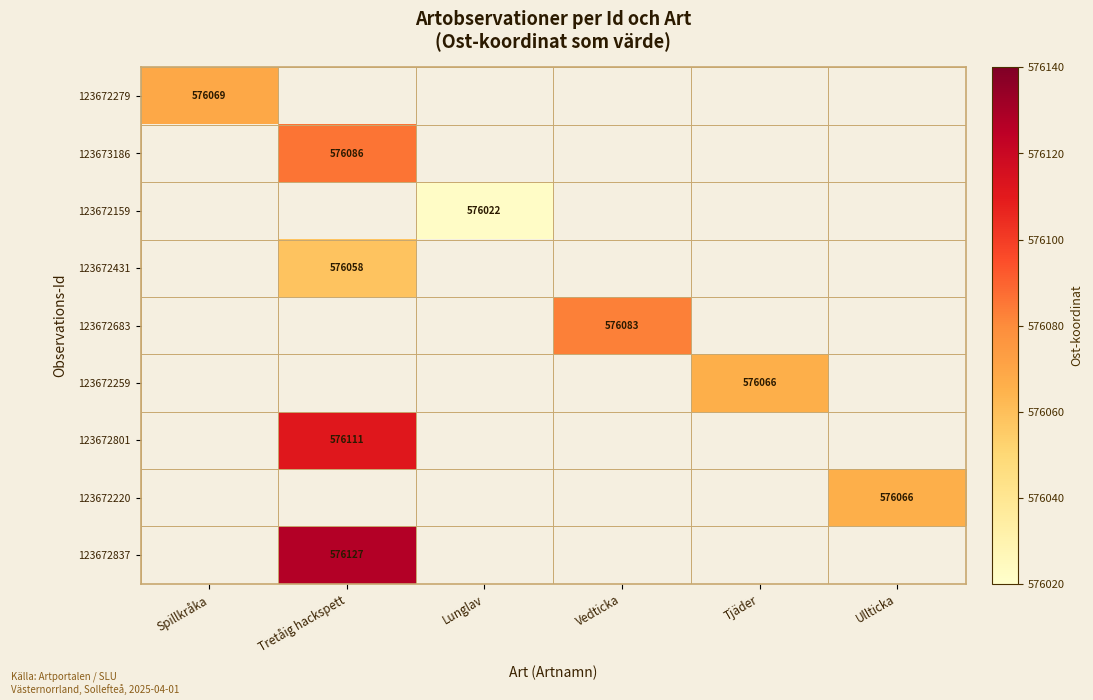

True or false: 123673186 has a value of 288290 at Tretåig hackspett.

False